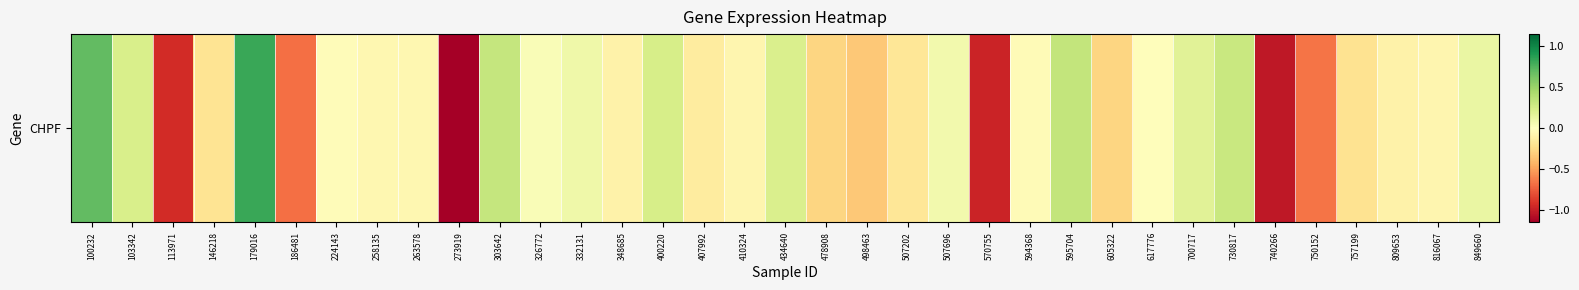

What is the difference between the values at 348685 and 757199?

0.1